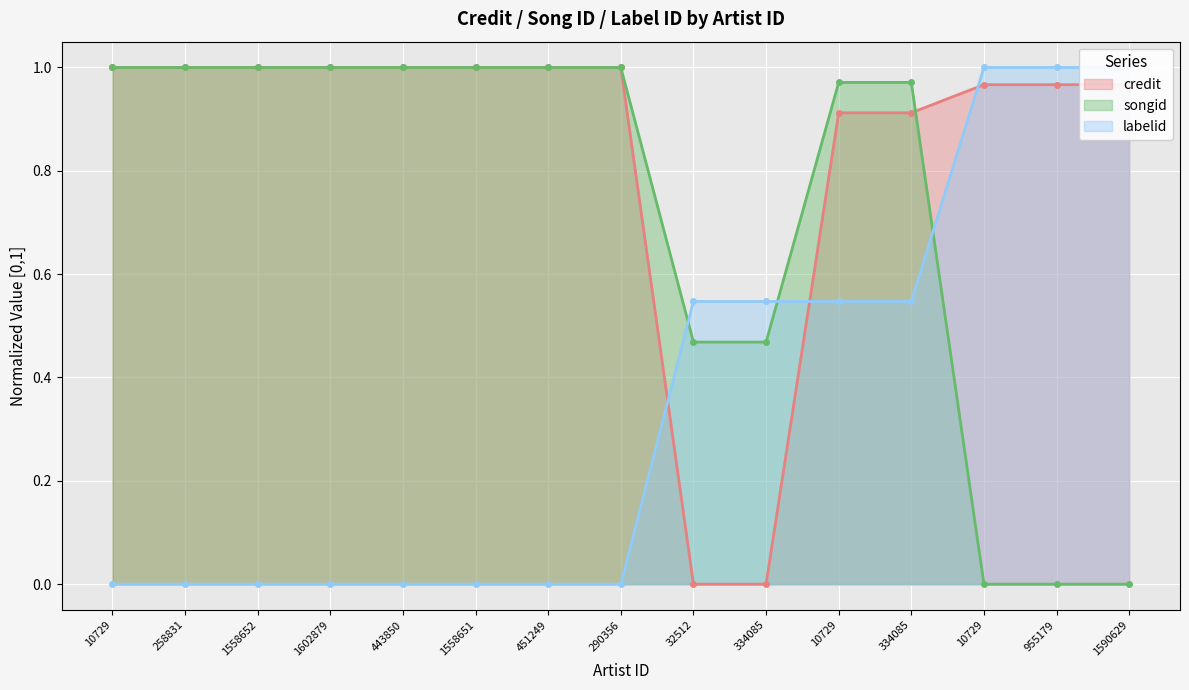

At 10729, list the series in order from largest to smallest.

credit, songid, labelid